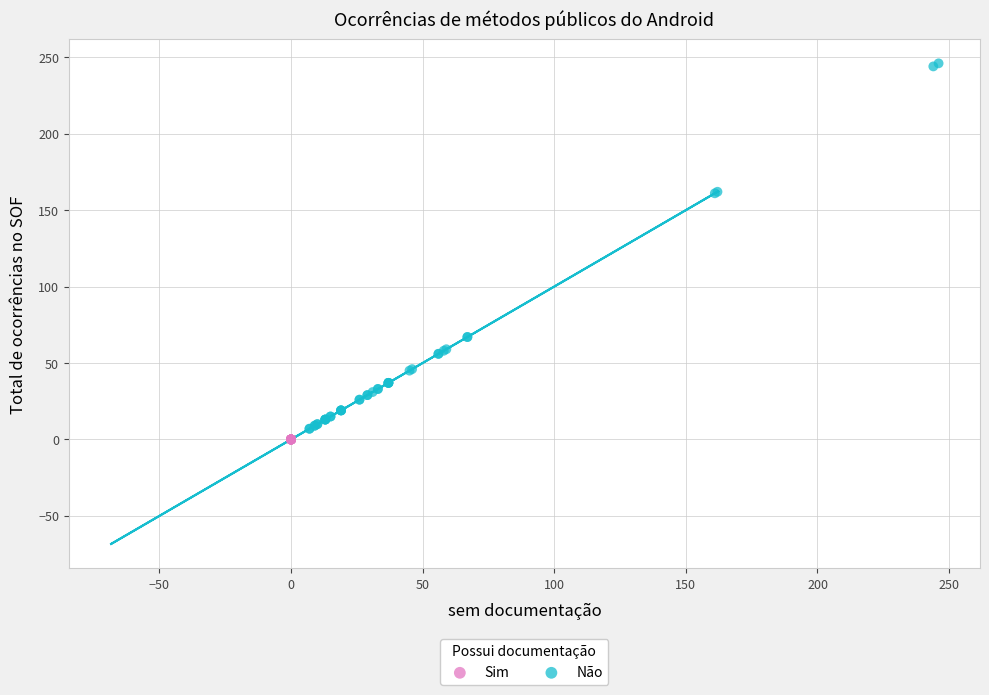

Which series contains the highest Y value?

Não